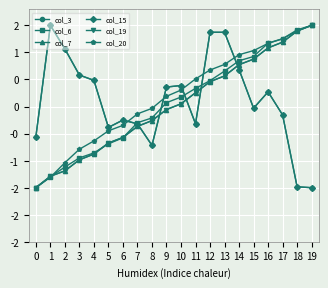

Does the chart have visible grid lines?

Yes